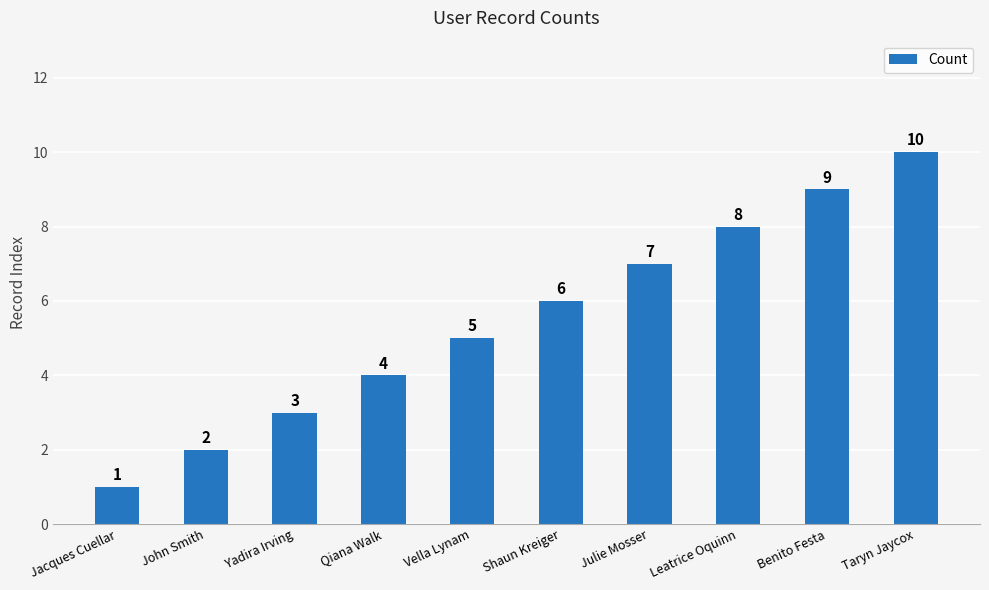

What is the smallest value displayed?

1